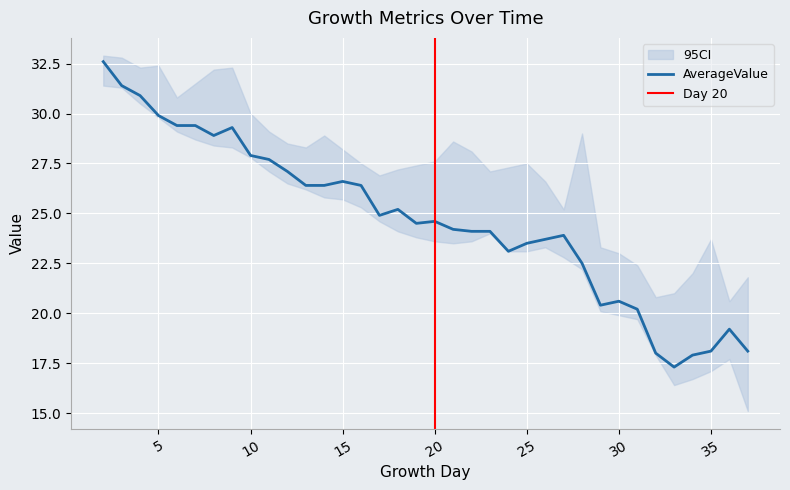

What is the minimum value for AverageValue?

17.3